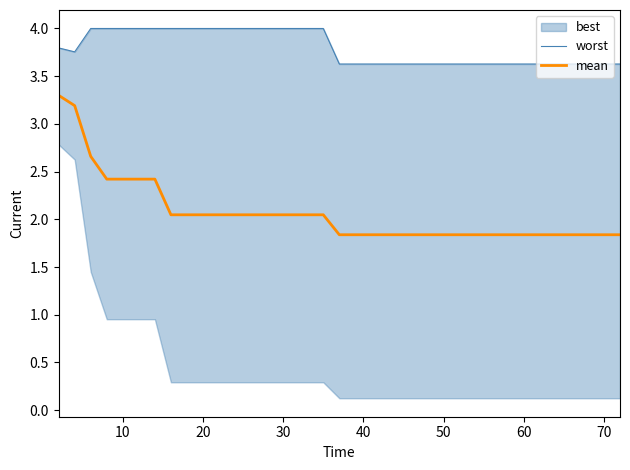

What is the highest value of the mean series?

3.3